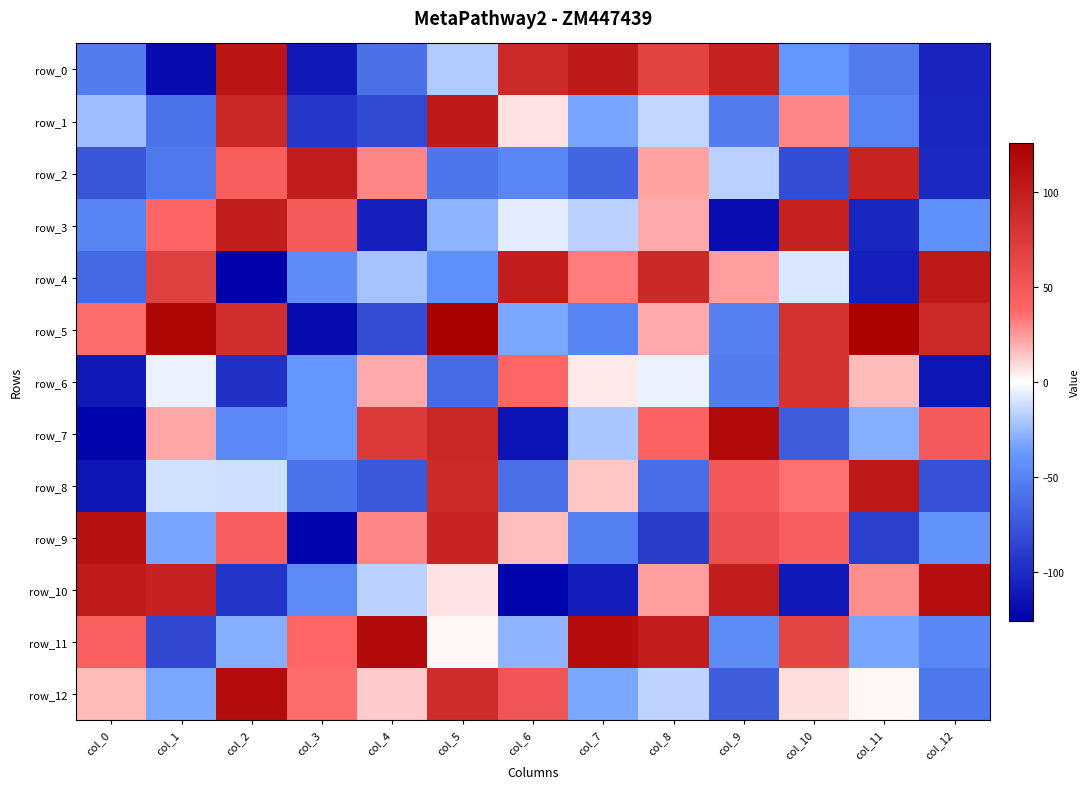

True or false: row_2 has a value of 44 at col_4.

False